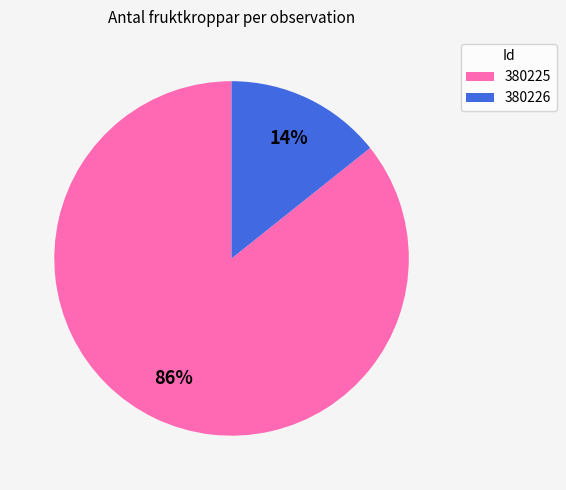

The 380226 slice represents 6% of the pie. True or false?

False